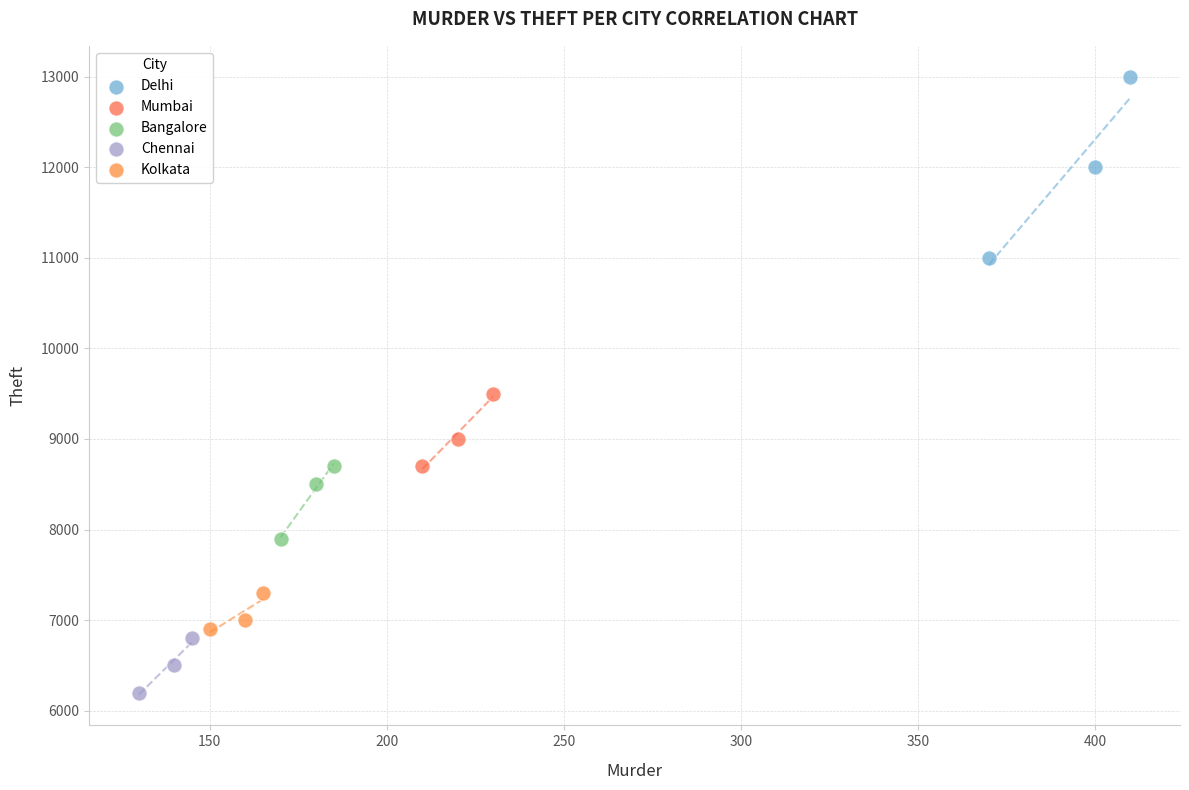

Which series contains the lowest Y value?

Chennai